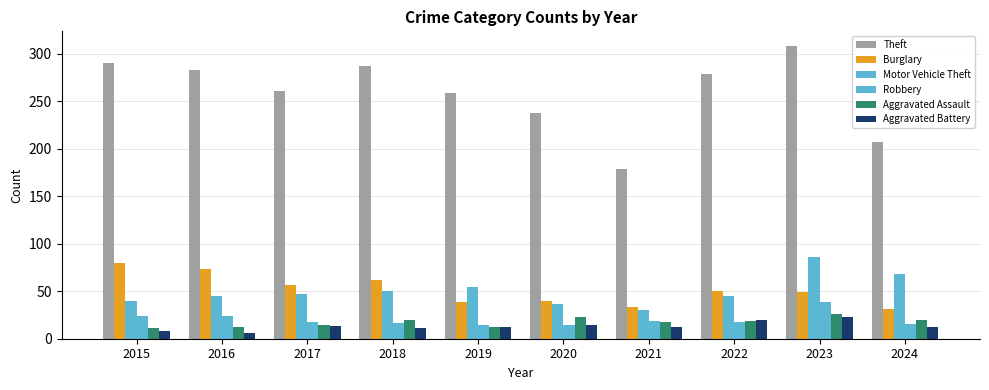

At 2015, list the series in order from smallest to largest.

Aggravated Battery, Aggravated Assault, Robbery, Motor Vehicle Theft, Burglary, Theft